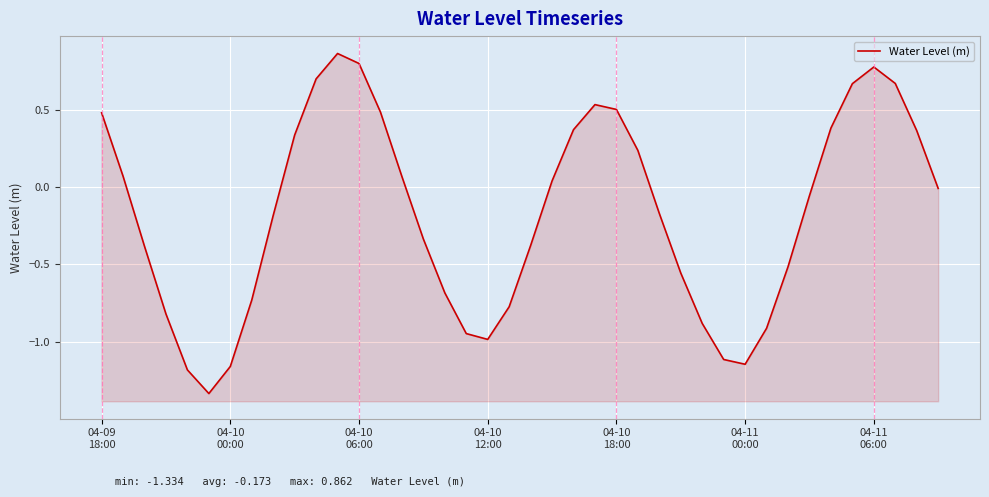

What is the sum of all values?

-6.9